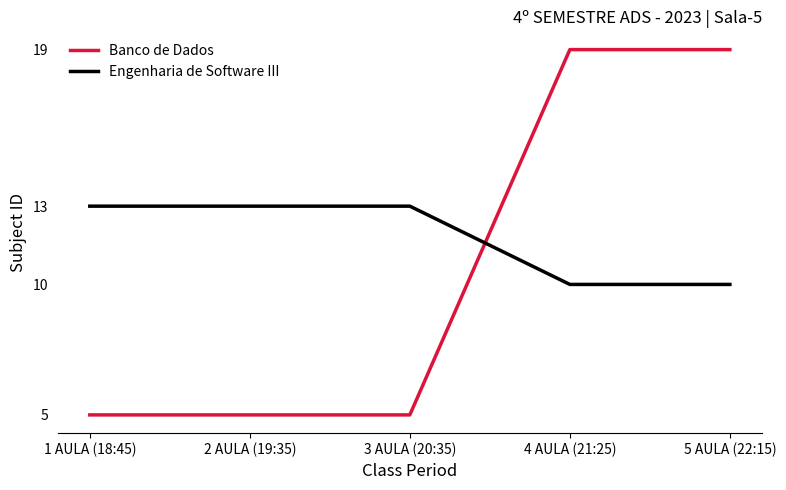

What is the total value across all series at 2 AULA (19:35)?

18